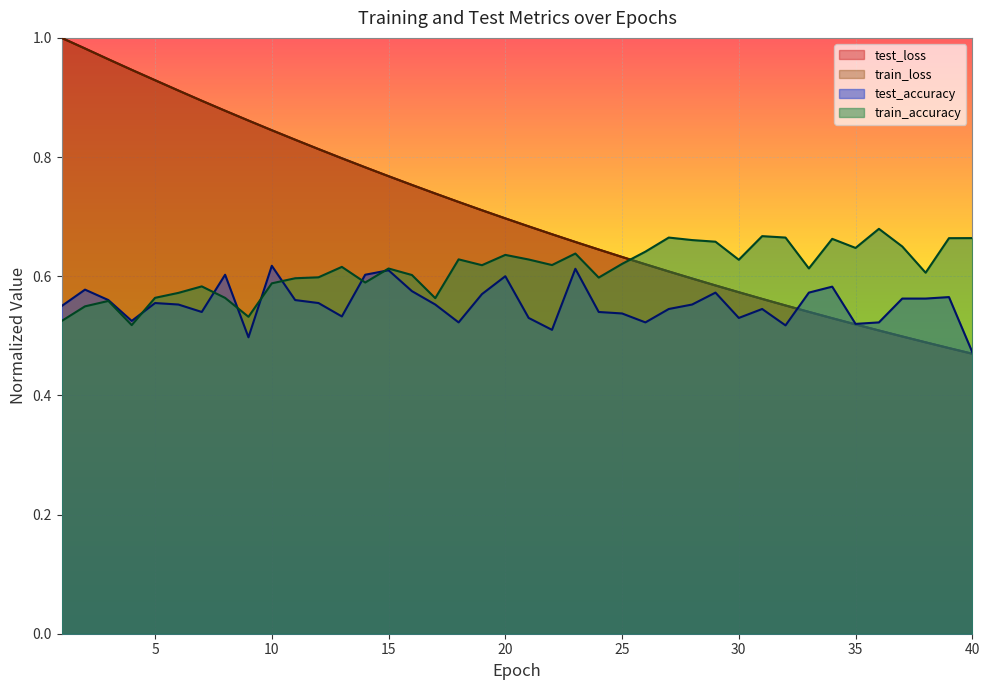

Which label corresponds to the largest value in the chart?

1